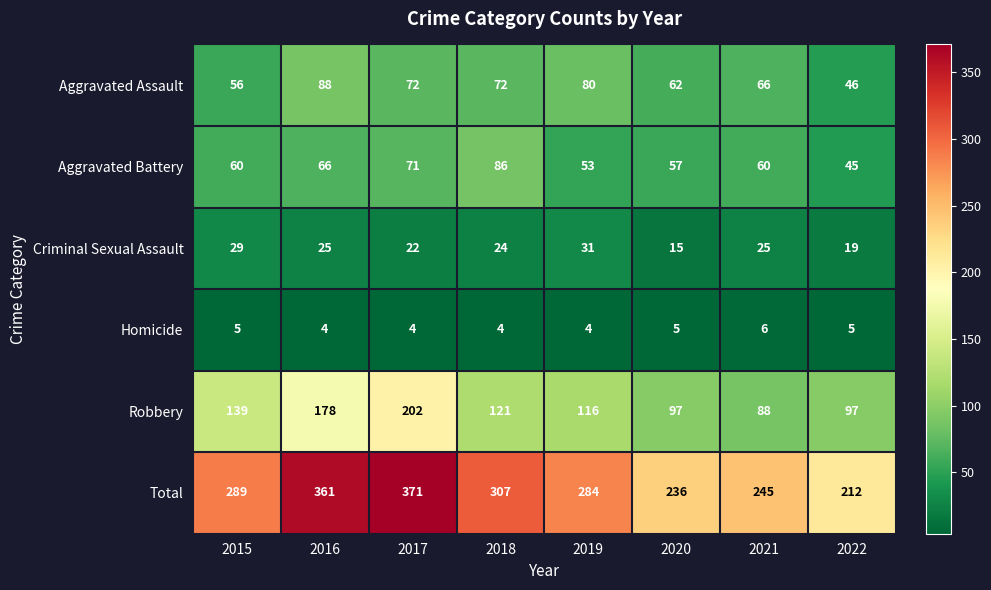

True or false: Criminal Sexual Assault has a value of 47 at 2019.

False